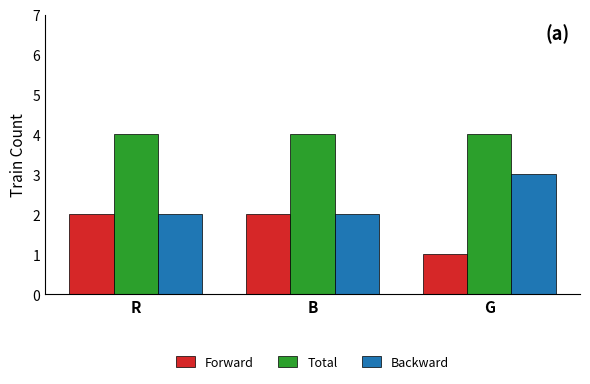

What is the sum of all Forward values?

5